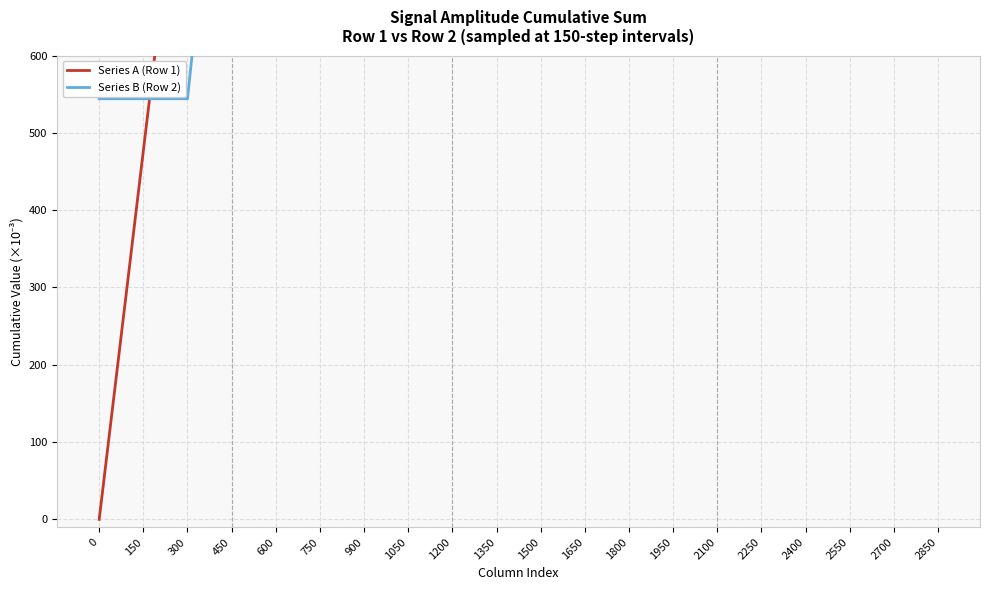

Does the chart display data point markers on the line(s)?

No